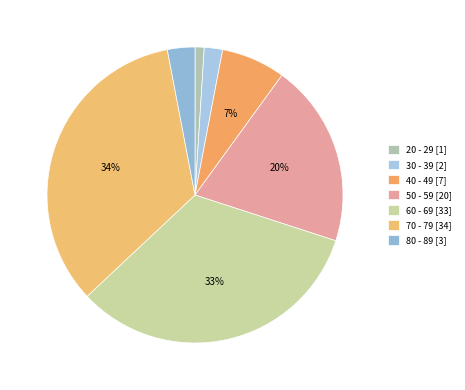

What is the ratio of the value at 20 - 29 to the value at 40 - 49?

0.1